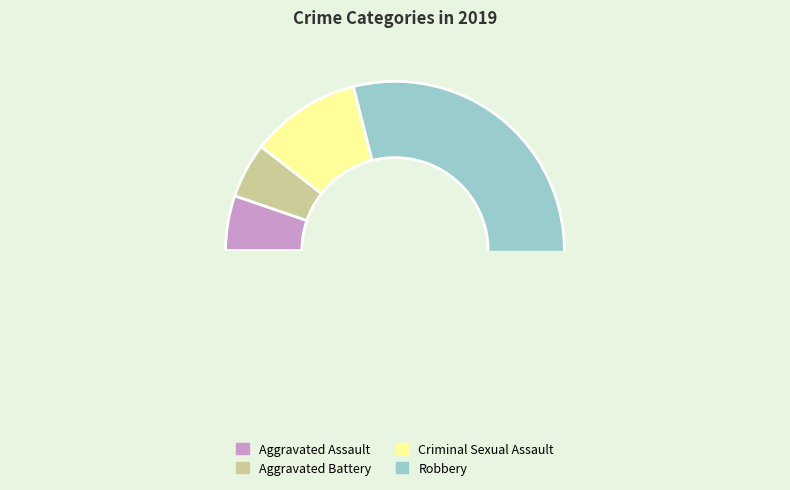

Is there a majority slice in this chart?

Yes